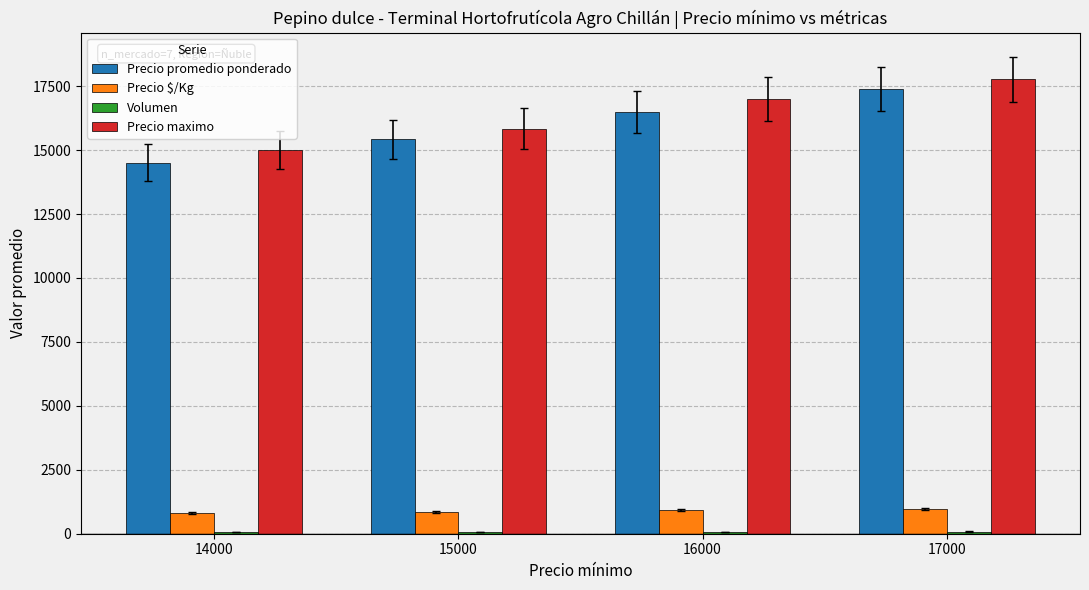

The value of Precio $/Kg at 16000 is 917.0. True or false?

True